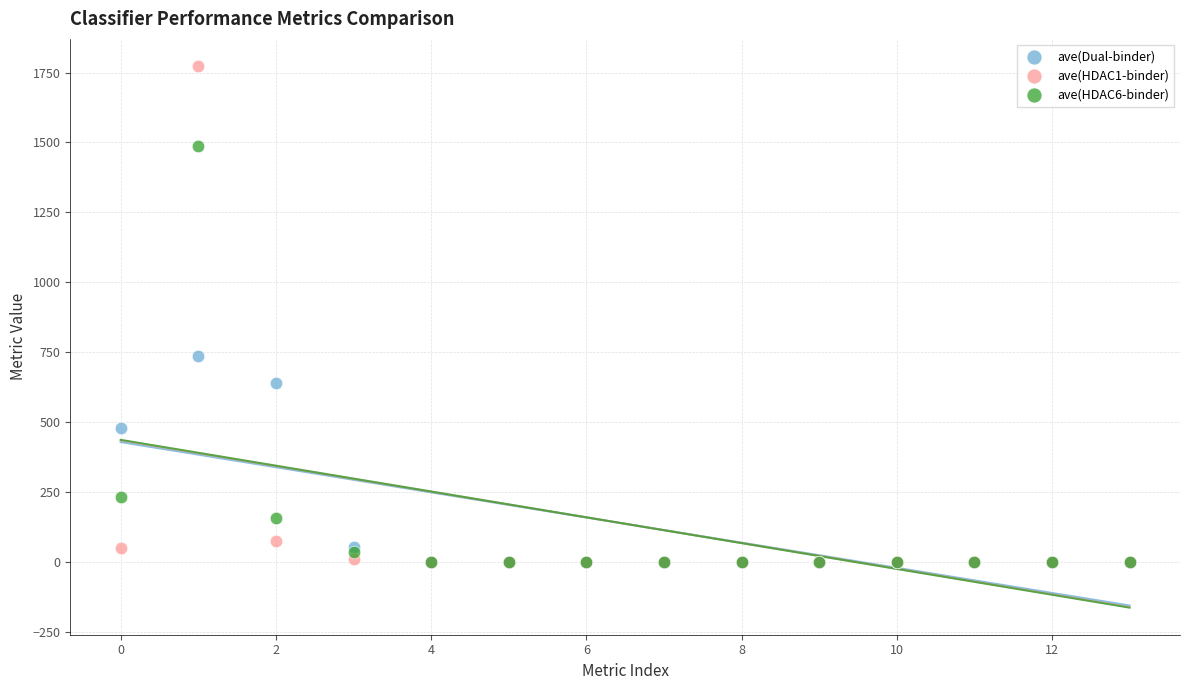

In the ave(Dual-binder) series, what Y value is closest to 368?

479.8